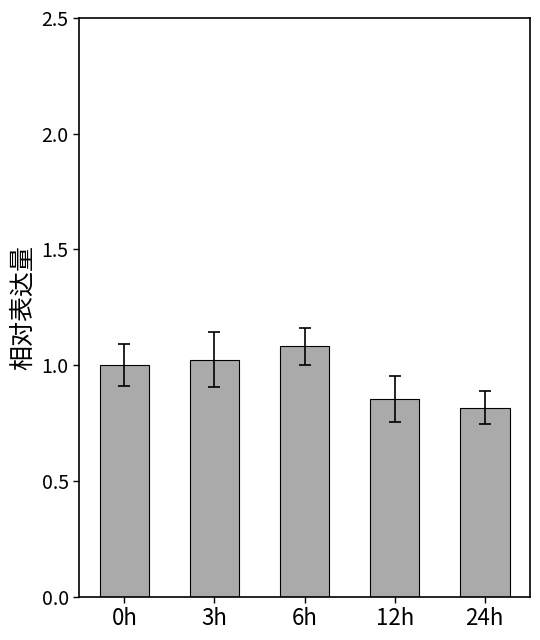

The value at 6h is 1.1. True or false?

True